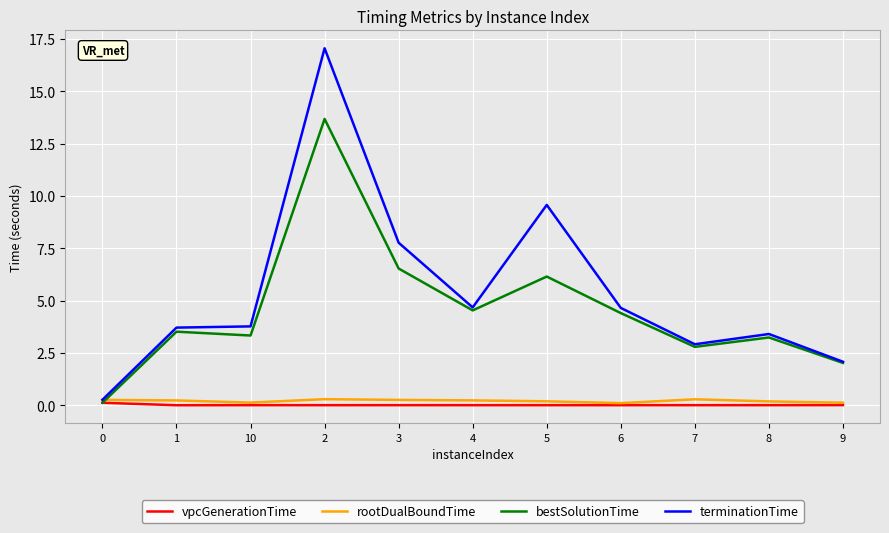

Which series has the largest total across all categories?

terminationTime